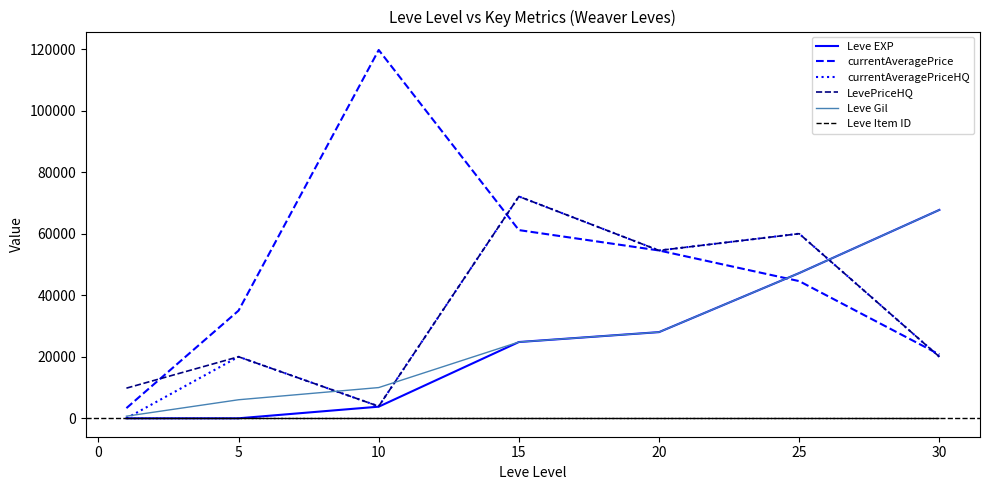

What is the highest value of the Leve EXP series?

67730